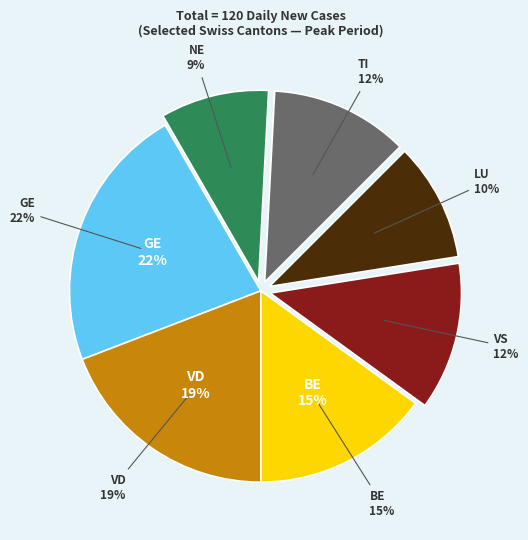

Approximately how many times larger is the value at VD compared to LU?

1.9